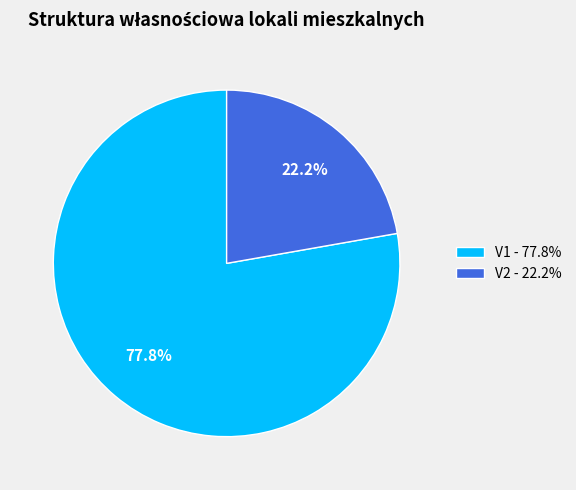

What is the smallest slice in the pie chart?

V2